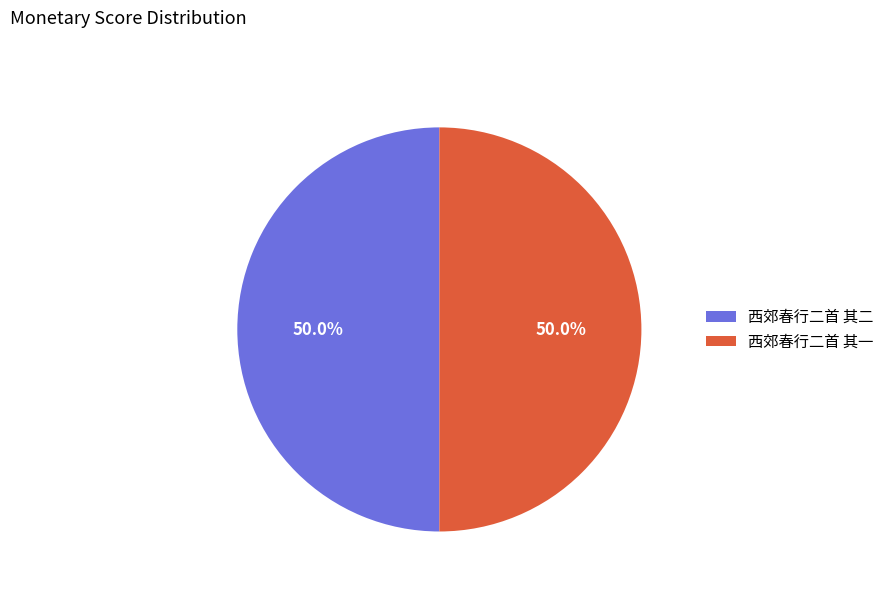

Approximately how many times larger is the value at 西郊春行二首 其一 compared to 西郊春行二首 其二?

1.0